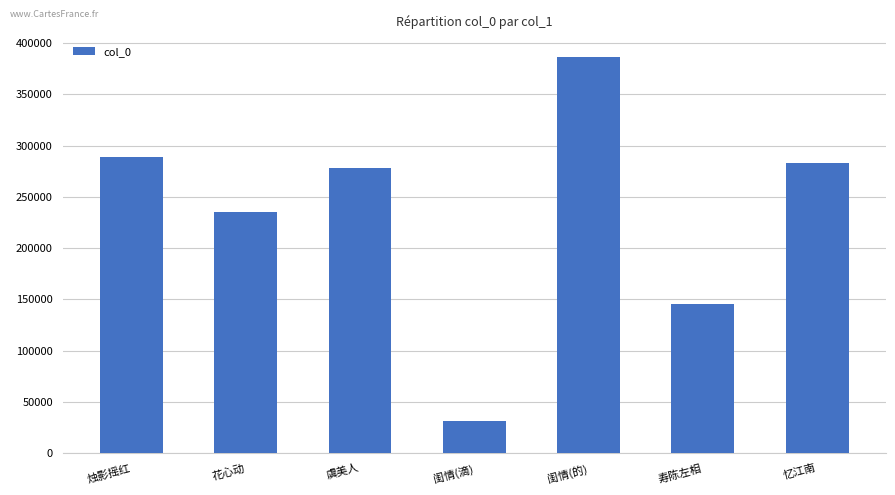

Reading left to right, list all the values displayed in this chart.

烛影摇红=288531	花心动=235146	虞美人=278308	闺情(滴)=31518	闺情(的)=386481	寿陈左相=145765	忆江南=282660